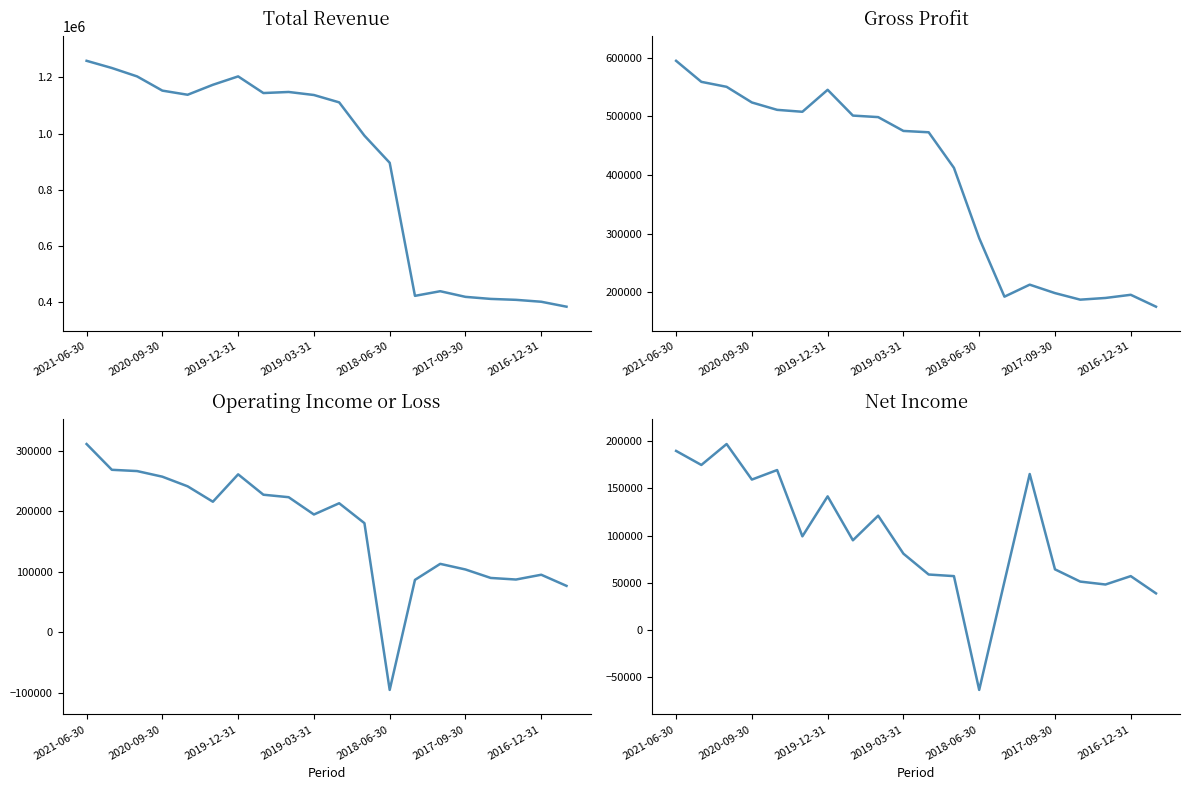

What are all the series names shown in the legend?

Total Revenue, Gross Profit, Operating Income or Loss, Net Income